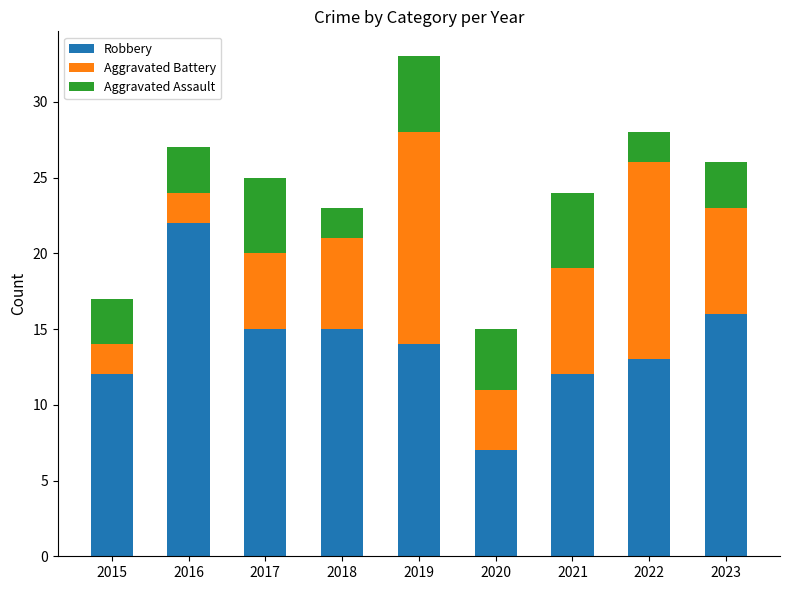

What is the highest value of the Robbery series?

22